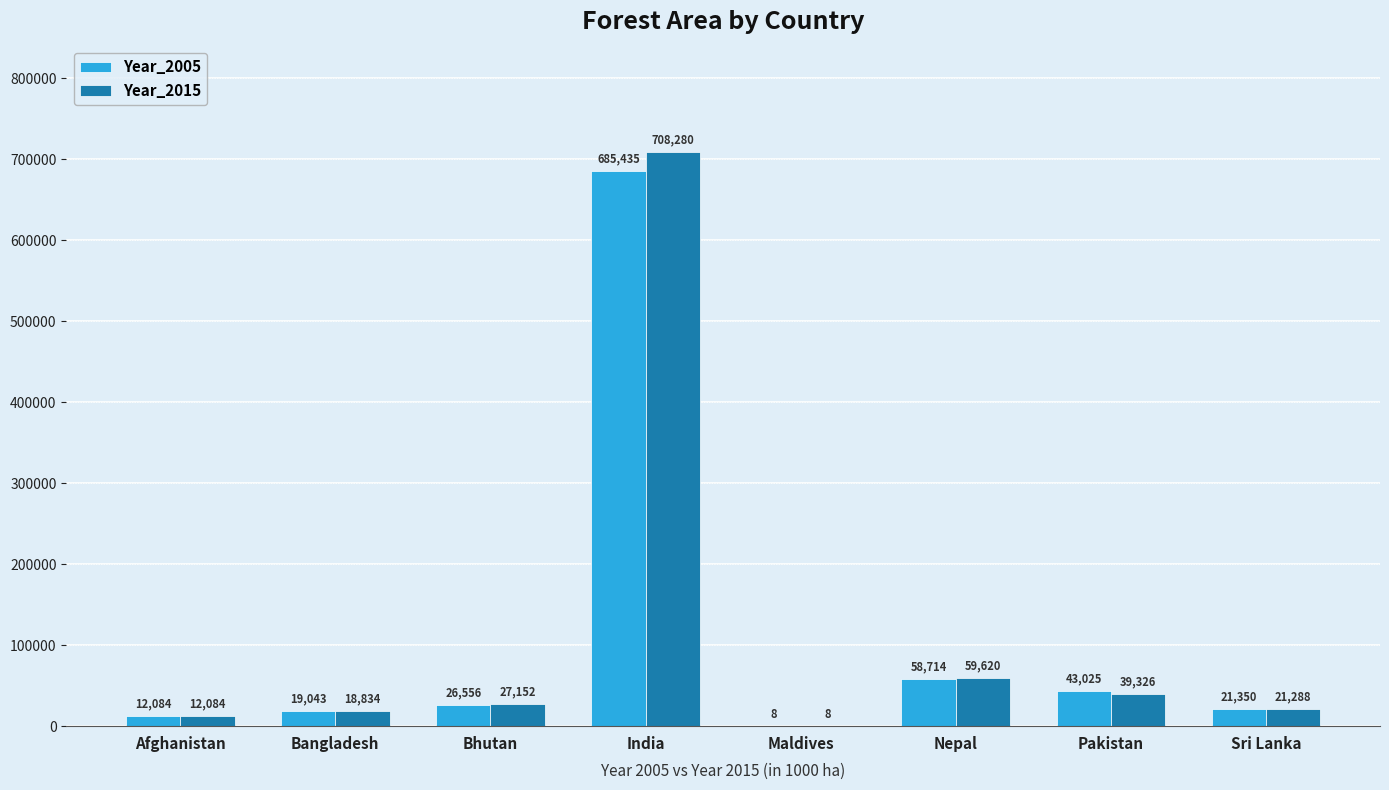

Which label corresponds to the largest value in the chart?

India